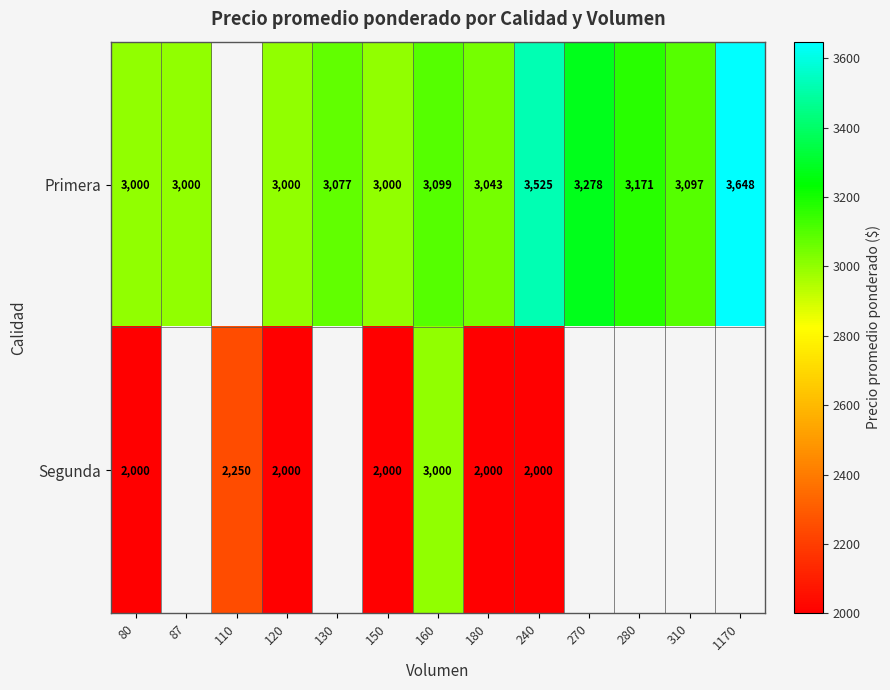

At which category is the sum across all series the highest?

160